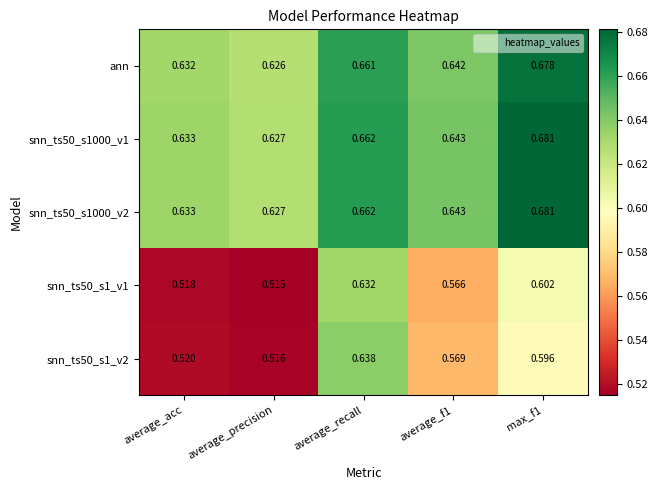

At which label does snn_ts50_s1_v2 reach its minimum?

average_precision